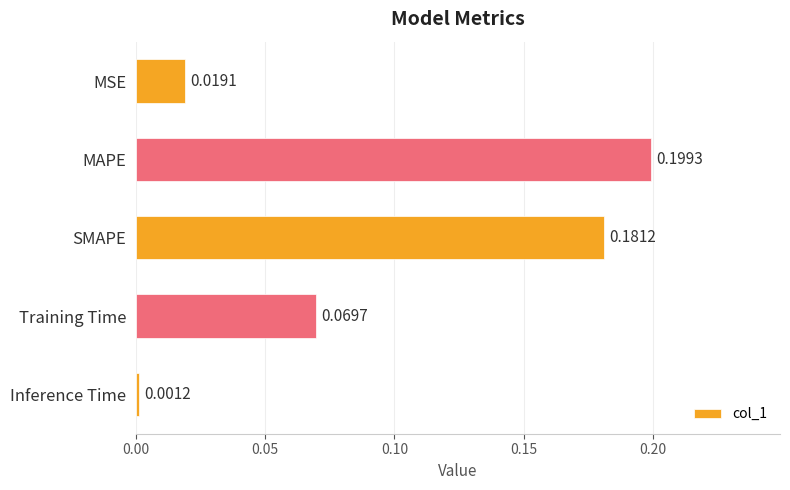

List the labels in order of value, smallest first.

Inference Time, MSE, Training Time, SMAPE, MAPE